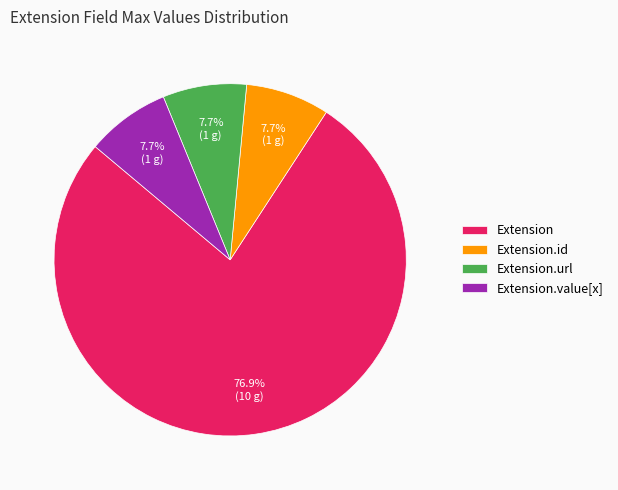

What is the ratio of the value at Extension.url to the value at Extension.value[x]?

1.0